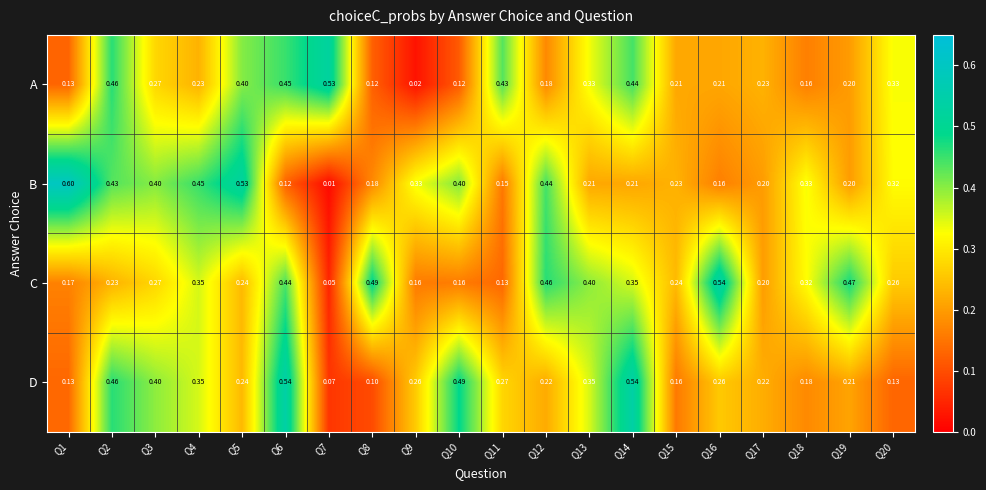

Which series has the largest total across all categories?

C